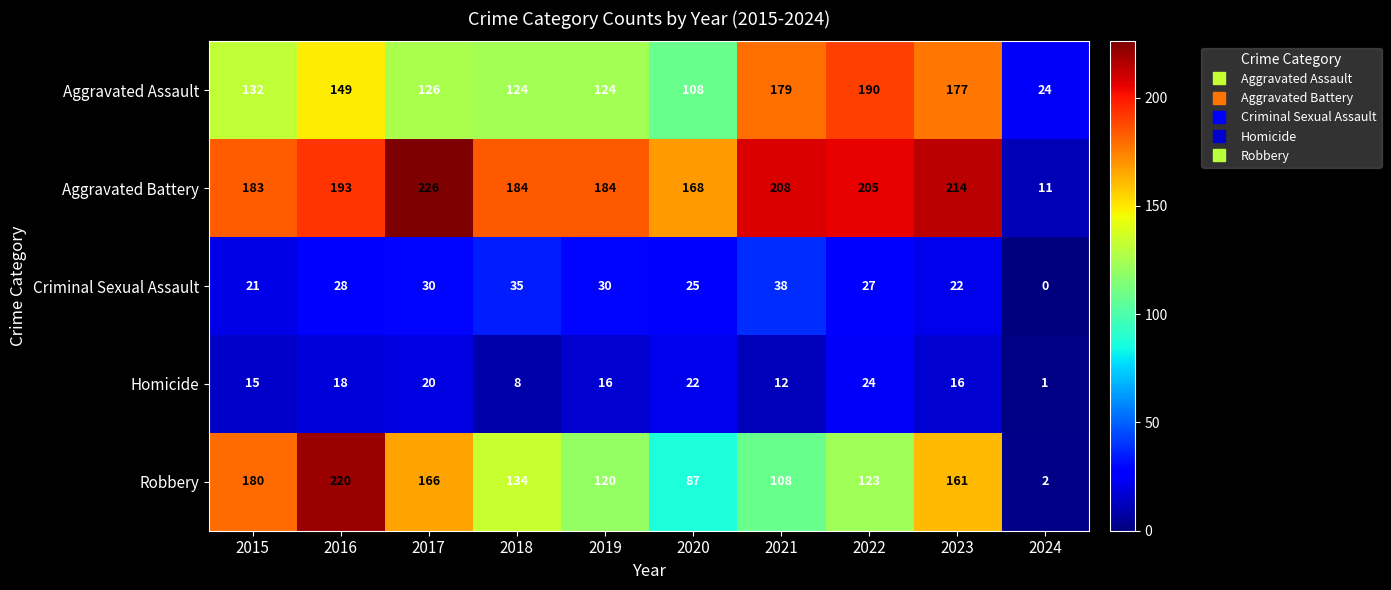

True or false: Criminal Sexual Assault has a value of 21 at 2024.

False